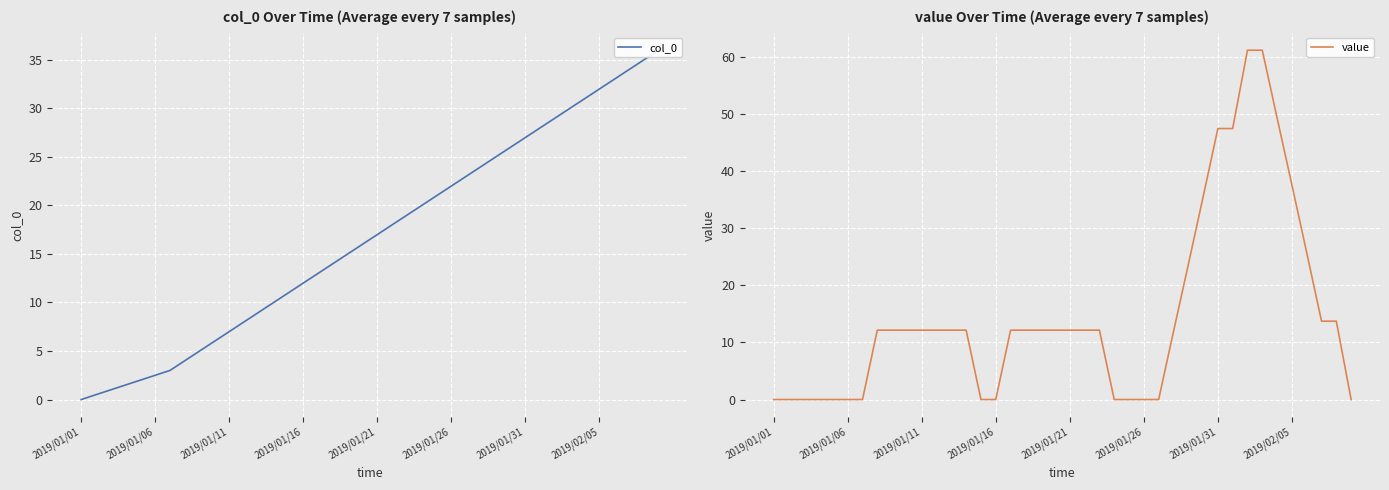

Is it true that value equals 0.0 at 2019/01/26?

True